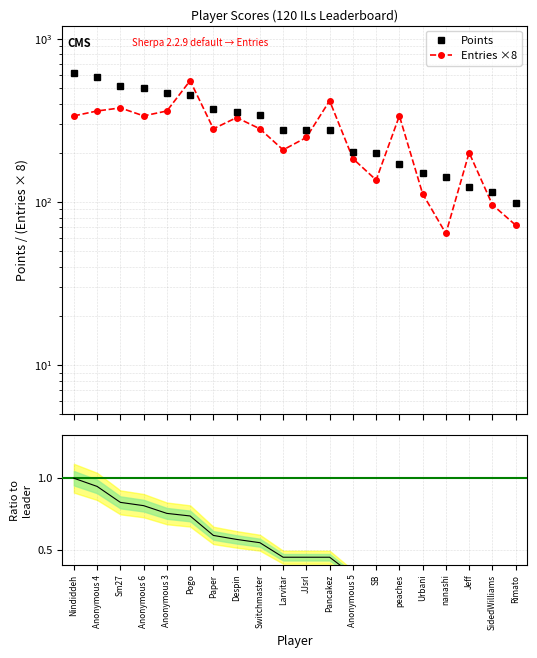

Rank the series by their maximum value, from lowest to highest.

Ratio to leader, Entries (×8), Points